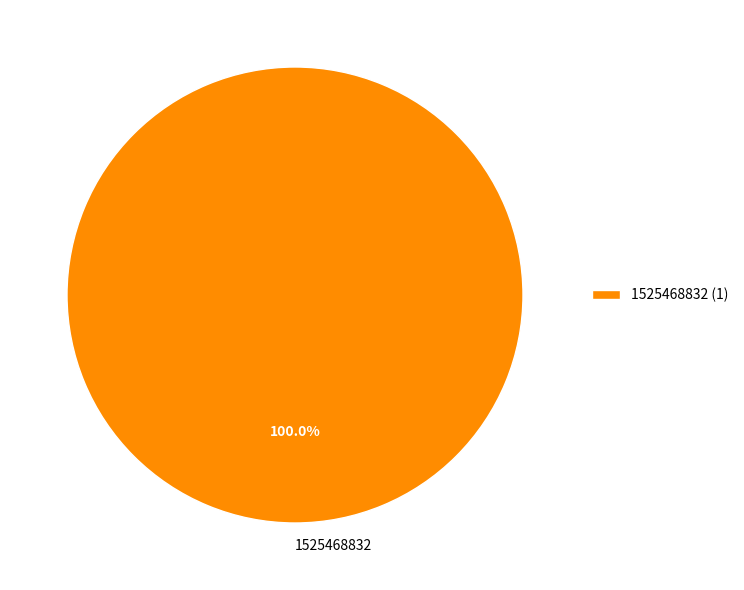

Does any single category account for the majority?

Yes